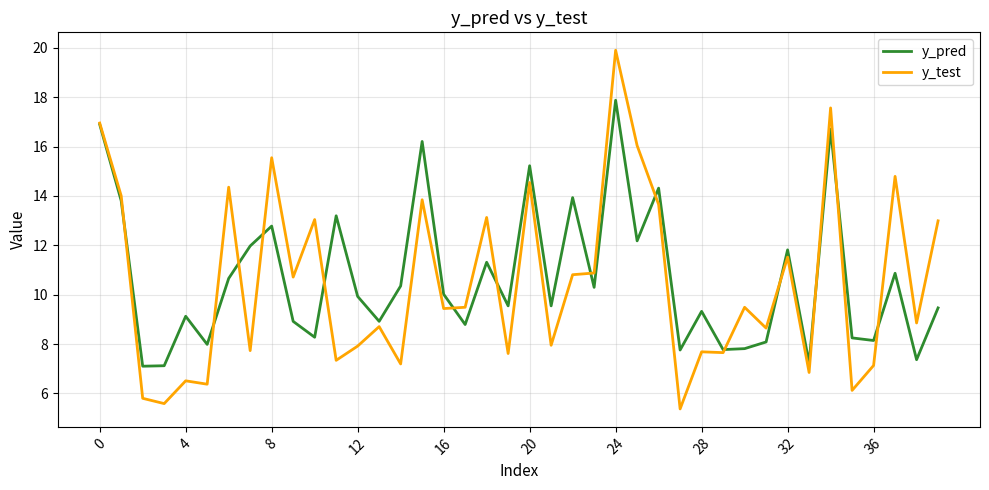

Which series has the widest spread of values?

y_test